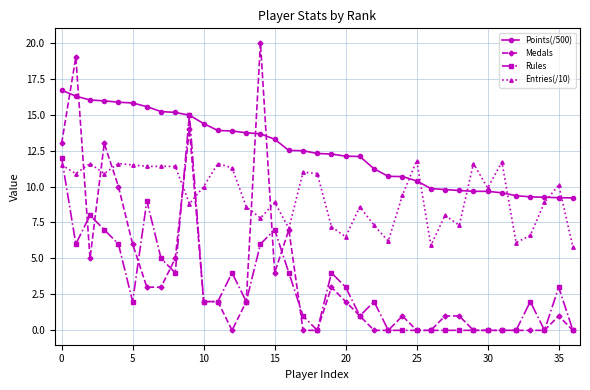

Which series has the largest total across all categories?

Points(/500)